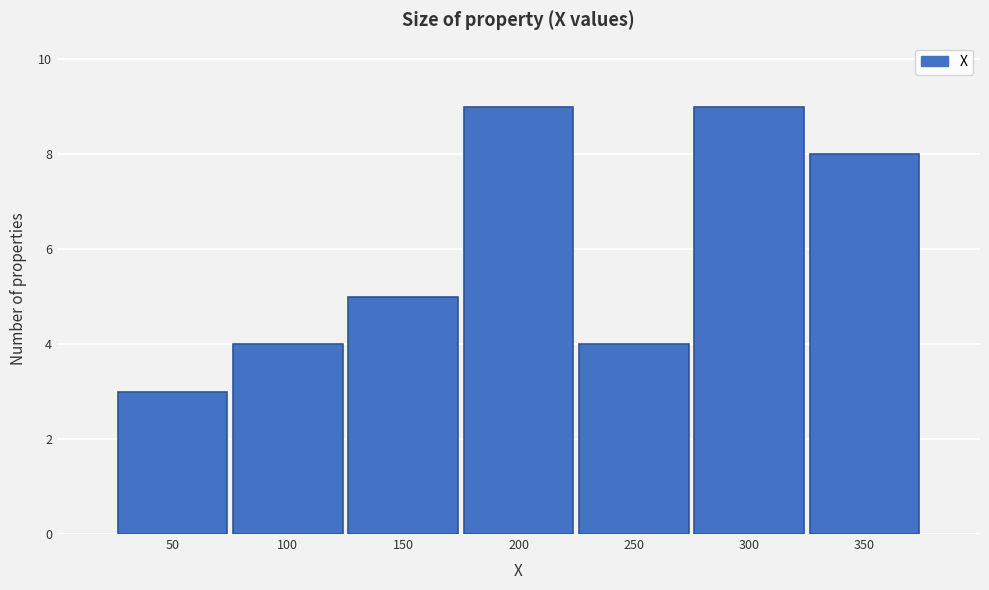

Reading right to left, extract all data points from this chart.

350=8	300=9	250=4	200=9	150=5	100=4	50=3